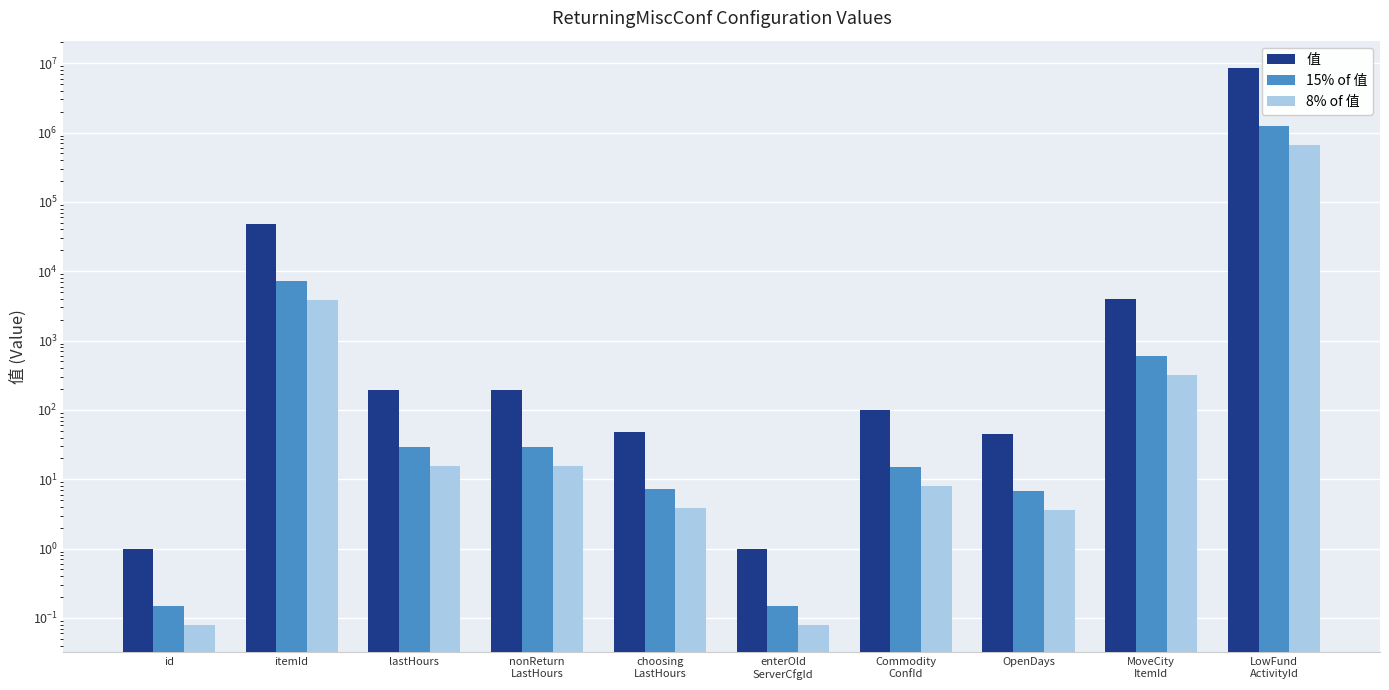

At which category is the sum across all series the highest?

LowFund
ActivityId